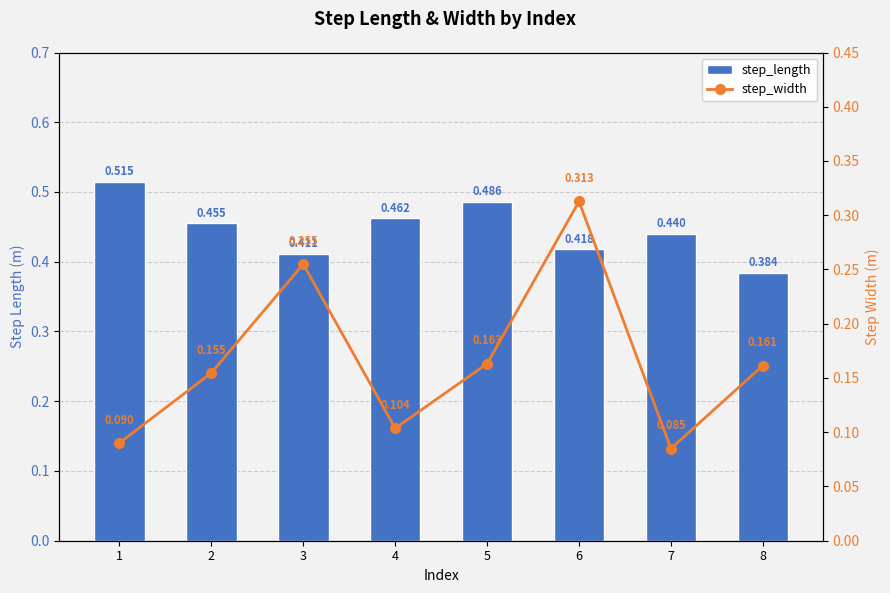

Is it true that step_length equals 0.1 at 4?

False